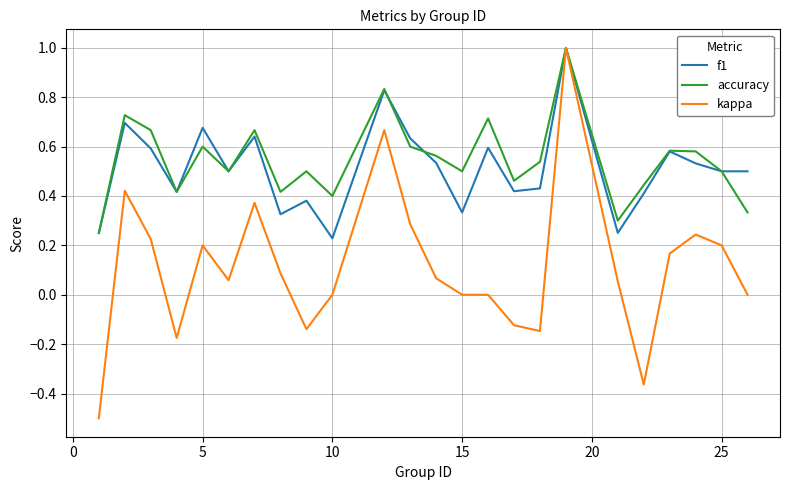

What are all the series names shown in the legend?

f1, accuracy, kappa